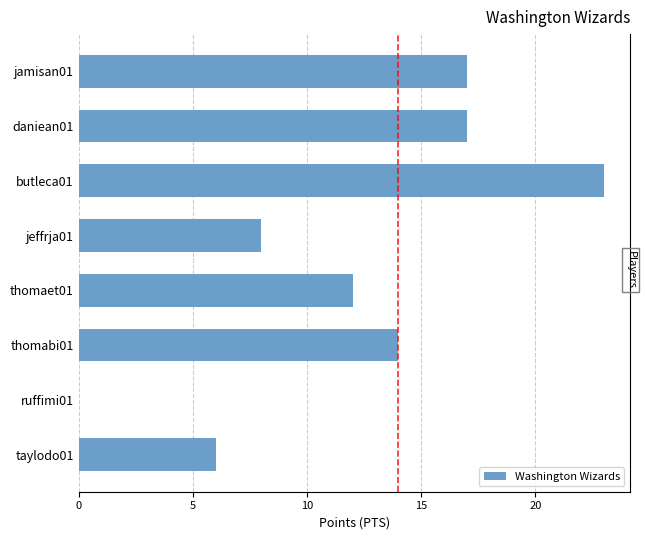

What is the sum of all values?

97